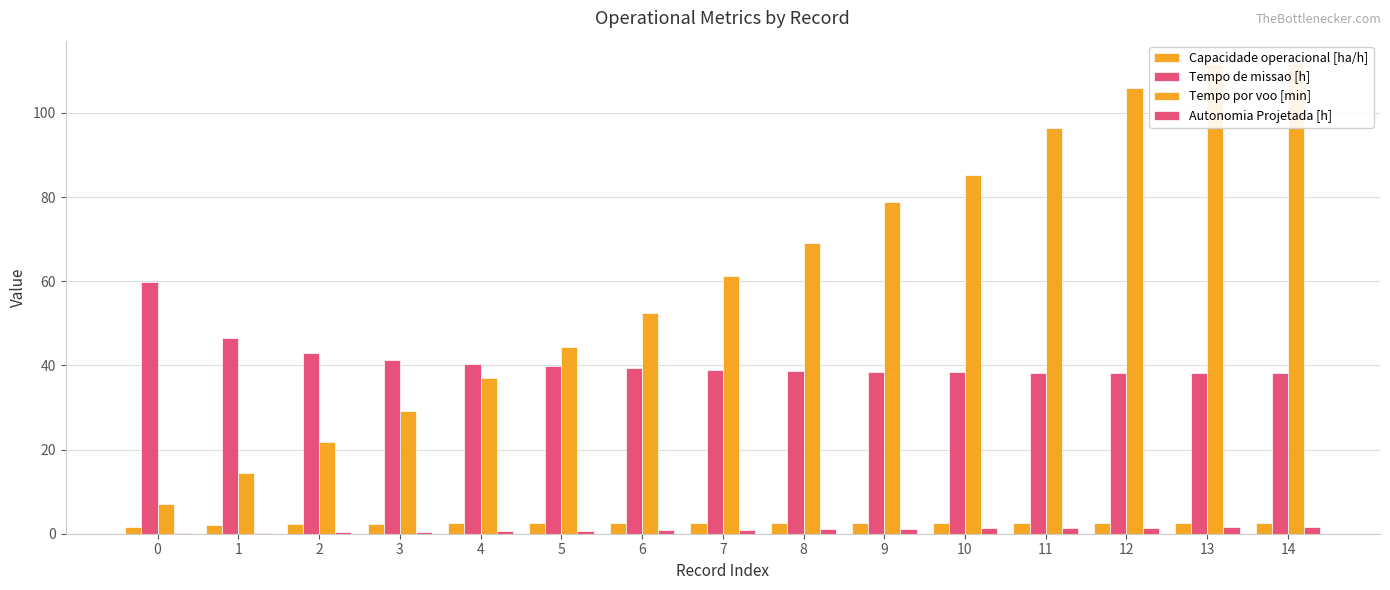

Between 6 and 12, which series saw the biggest shift?

Tempo por voo [min]